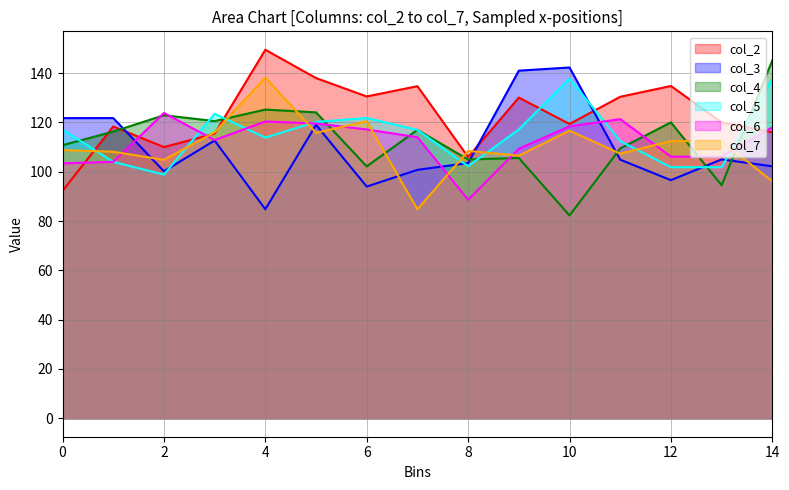

What is the average value of the col_4 series?

113.4